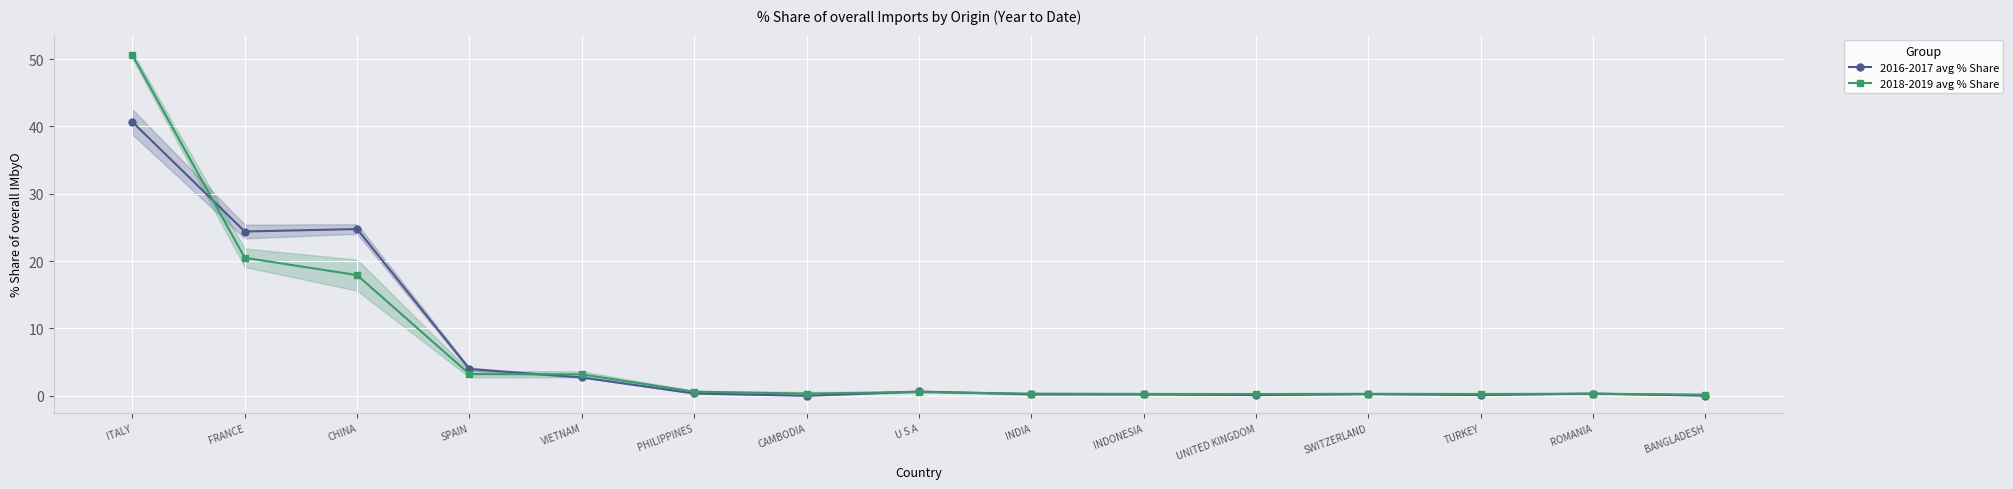

What are all the series names shown in the legend?

2016-2017 avg % Share, 2018-2019 avg % Share